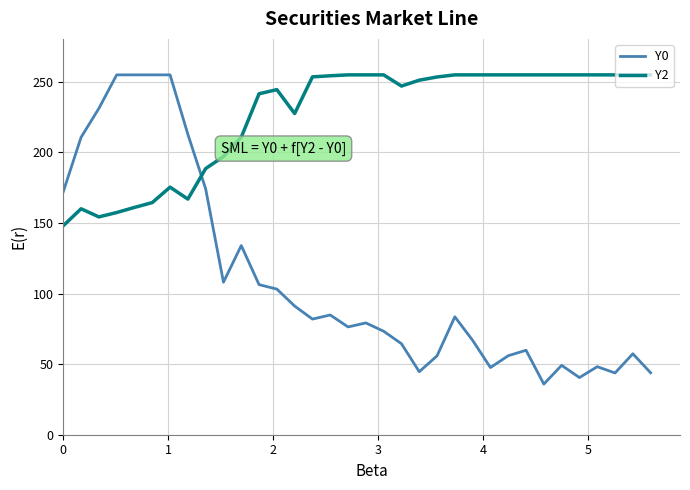

Rank the series by their average value, from highest to lowest.

Y2, Y0